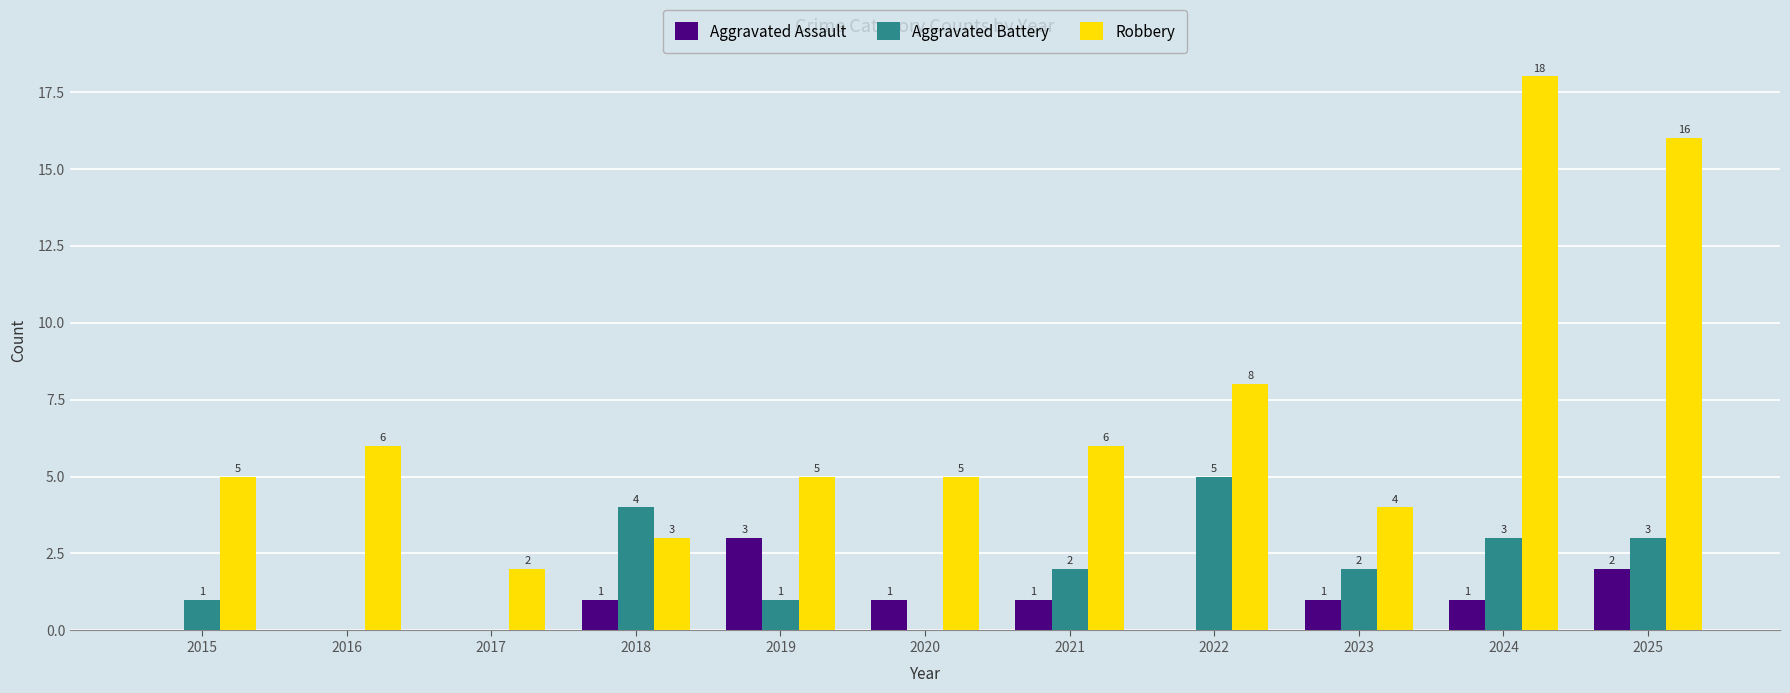

How many positive values does the Aggravated Assault series have?

7